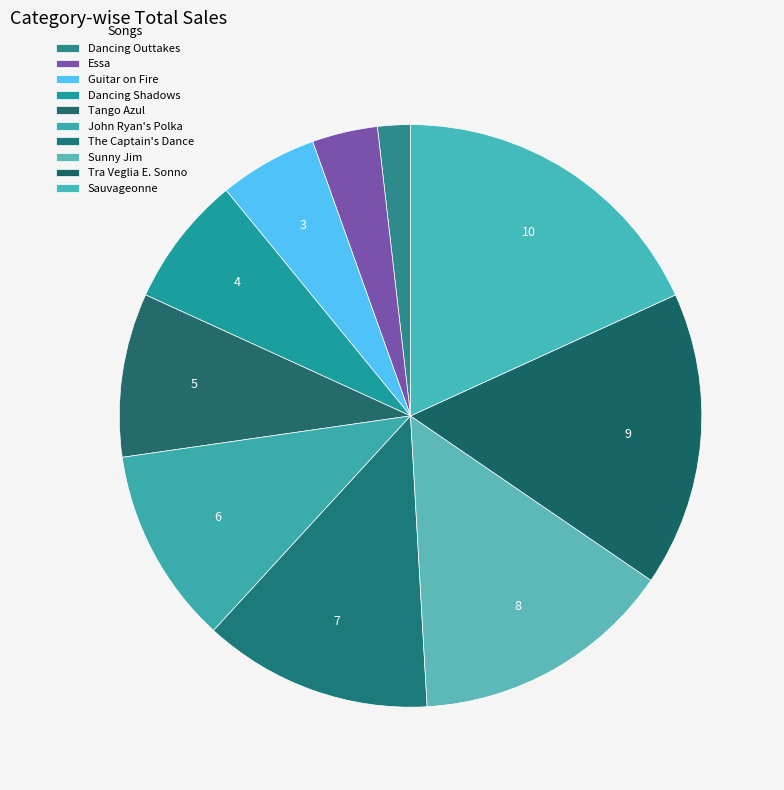

How many segments does this pie chart have?

10